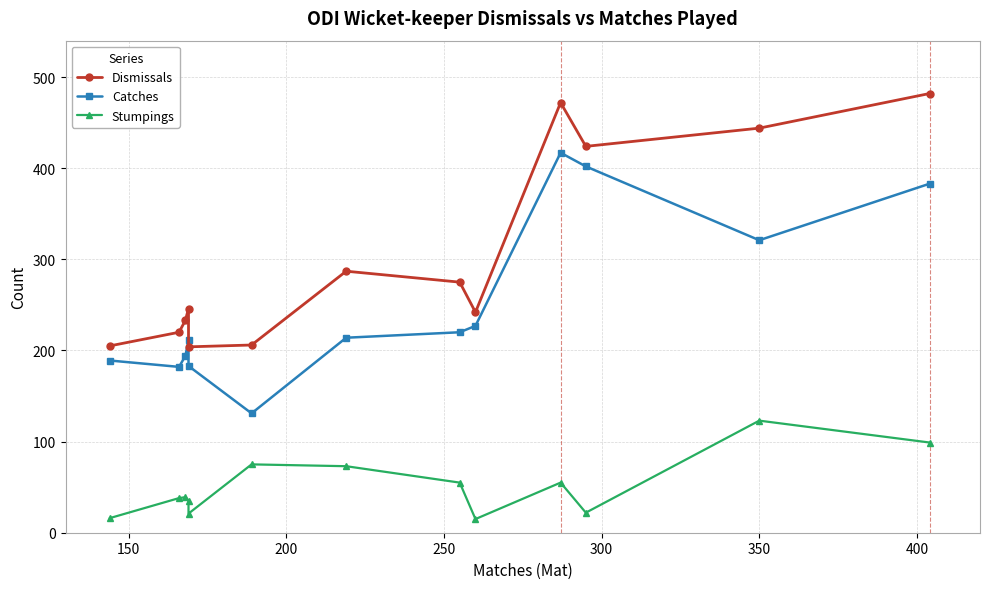

How many values in the Stumpings series exceed 39?

6